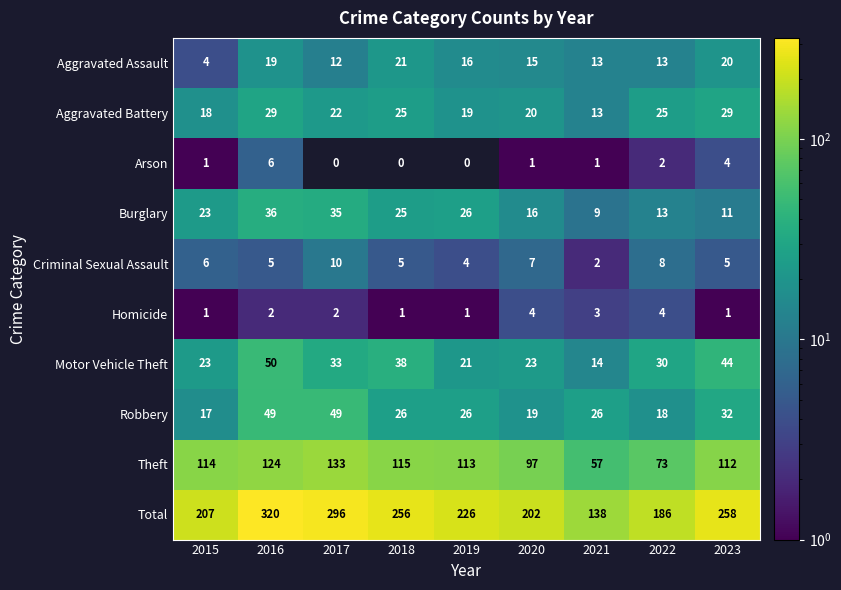

What is the difference between the maximum and second lowest values in the Aggravated Battery series?

11